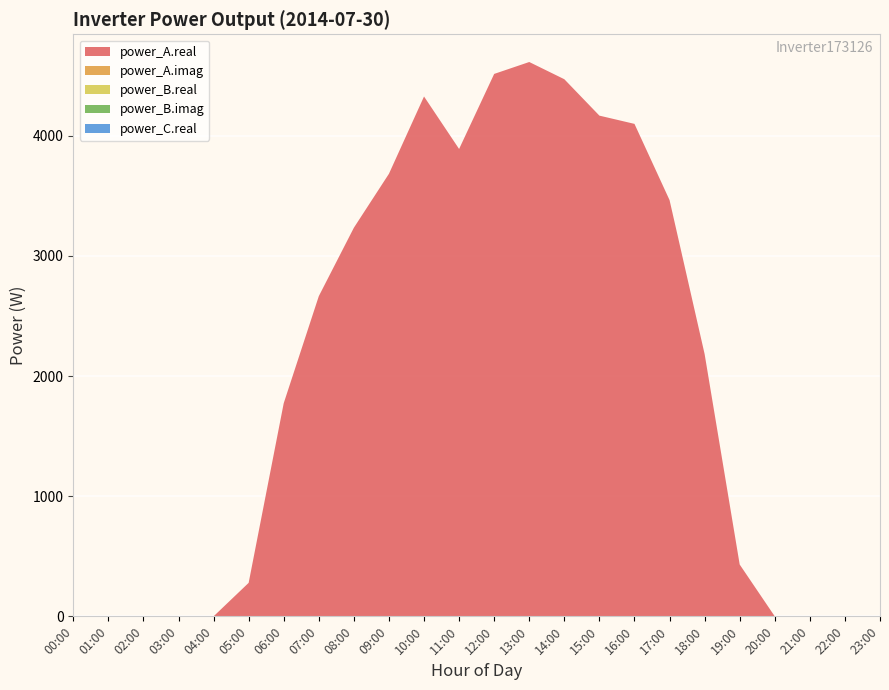

Reading left to right, transcribe all the data shown in this chart.

power_A.real: 00:00=0.0	01:00=0.0	02:00=0.0	03:00=0.0	04:00=0.0	05:00=278.8	06:00=1774.2	07:00=2665.2	08:00=3234.8	09:00=3684.1	10:00=4327.3	11:00=3890.4	12:00=4515.2	13:00=4614.4	14:00=4471.0	15:00=4168.0	16:00=4099.3	17:00=3465.0	18:00=2183.1	19:00=431.4	20:00=0.0	21:00=0.0	22:00=0.0	23:00=0.0
power_A.imag: 00:00=0.0	01:00=0.0	02:00=0.0	03:00=0.0	04:00=0.0	05:00=0.0	06:00=0.0	07:00=0.0	08:00=0.0	09:00=0.0	10:00=0.0	11:00=0.0	12:00=0.0	13:00=0.0	14:00=0.0	15:00=0.0	16:00=0.0	17:00=0.0	18:00=0.0	19:00=0.0	20:00=0.0	21:00=0.0	22:00=0.0	23:00=0.0
power_B.real: 00:00=0.0	01:00=0.0	02:00=0.0	03:00=0.0	04:00=0.0	05:00=0.0	06:00=0.0	07:00=0.0	08:00=0.0	09:00=0.0	10:00=0.0	11:00=0.0	12:00=0.0	13:00=0.0	14:00=0.0	15:00=0.0	16:00=0.0	17:00=0.0	18:00=0.0	19:00=0.0	20:00=0.0	21:00=0.0	22:00=0.0	23:00=0.0
power_B.imag: 00:00=0.0	01:00=0.0	02:00=0.0	03:00=0.0	04:00=0.0	05:00=0.0	06:00=0.0	07:00=0.0	08:00=0.0	09:00=0.0	10:00=0.0	11:00=0.0	12:00=0.0	13:00=0.0	14:00=0.0	15:00=0.0	16:00=0.0	17:00=0.0	18:00=0.0	19:00=0.0	20:00=0.0	21:00=0.0	22:00=0.0	23:00=0.0
power_C.real: 00:00=0.0	01:00=0.0	02:00=0.0	03:00=0.0	04:00=0.0	05:00=0.0	06:00=0.0	07:00=0.0	08:00=0.0	09:00=0.0	10:00=0.0	11:00=0.0	12:00=0.0	13:00=0.0	14:00=0.0	15:00=0.0	16:00=0.0	17:00=0.0	18:00=0.0	19:00=0.0	20:00=0.0	21:00=0.0	22:00=0.0	23:00=0.0